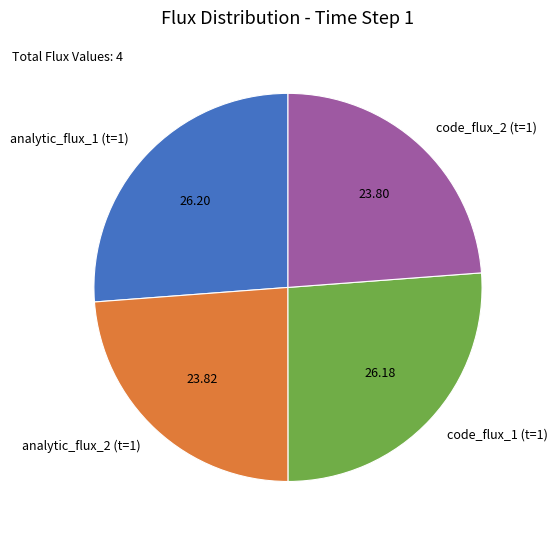

What is the ratio of the value at analytic_flux_2 (t=1) to the value at code_flux_2 (t=1)?

1.0